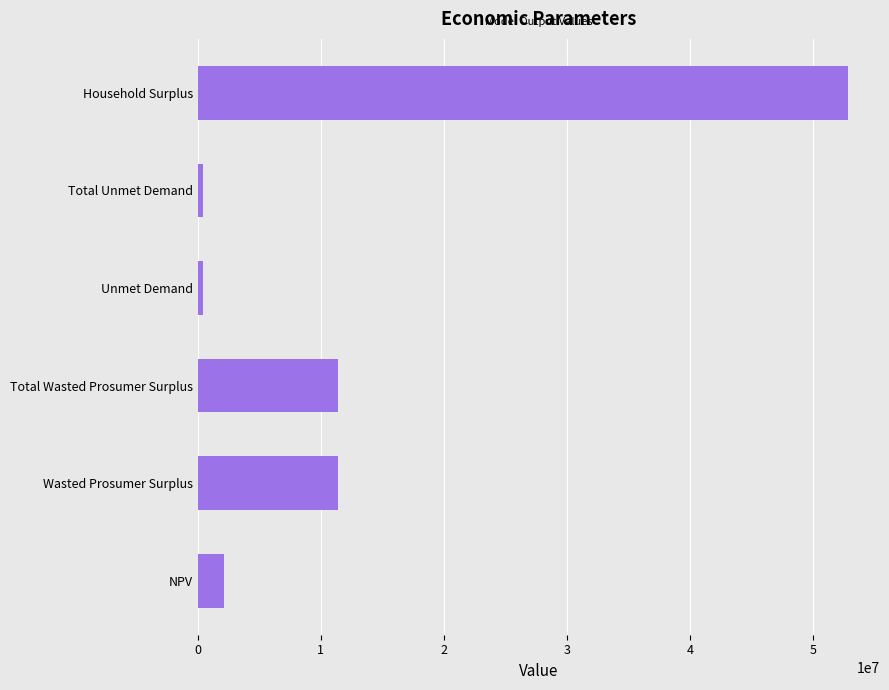

Between Total Wasted Prosumer Surplus and Total Unmet Demand, which is larger?

Total Wasted Prosumer Surplus